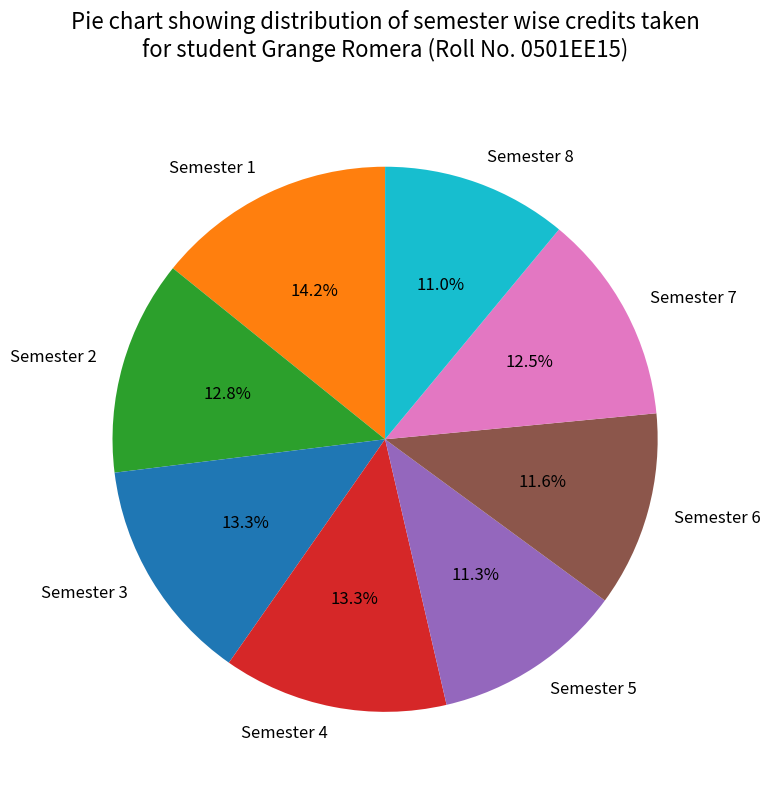

To the nearest percent, what is the combined percentage of Semester 3 and Semester 8?

24%